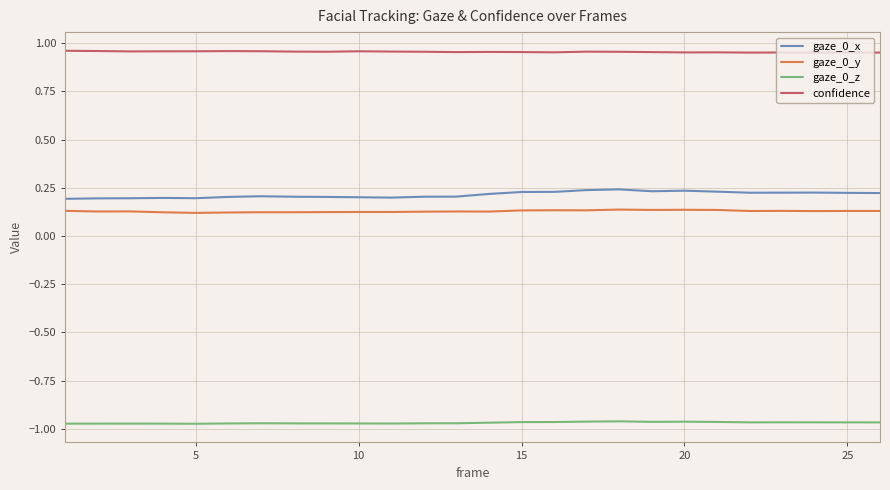

True or false: gaze_0_y and gaze_0_x intersect in this chart.

False